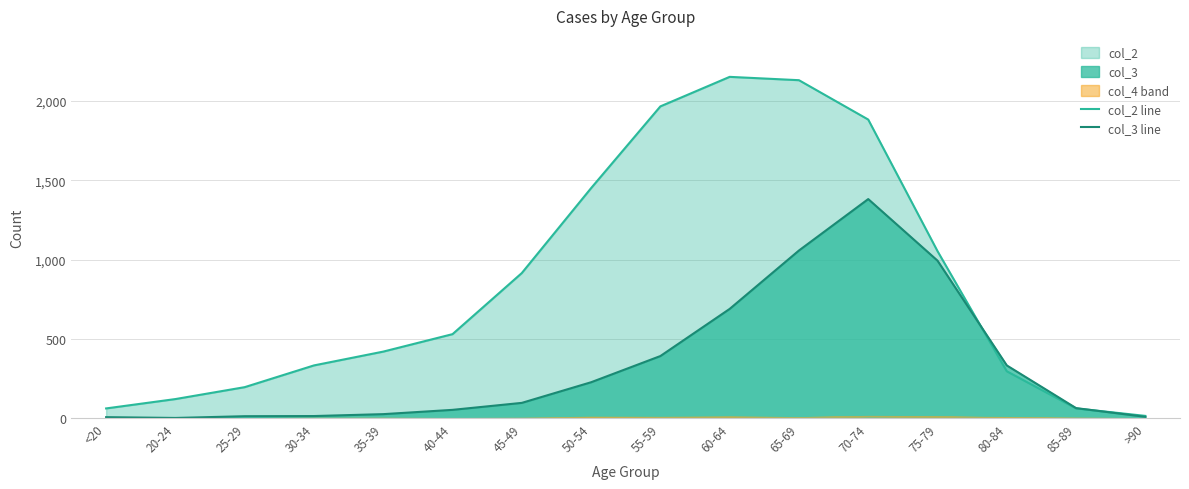

Between 85-89 and 75-79, which is larger?

75-79